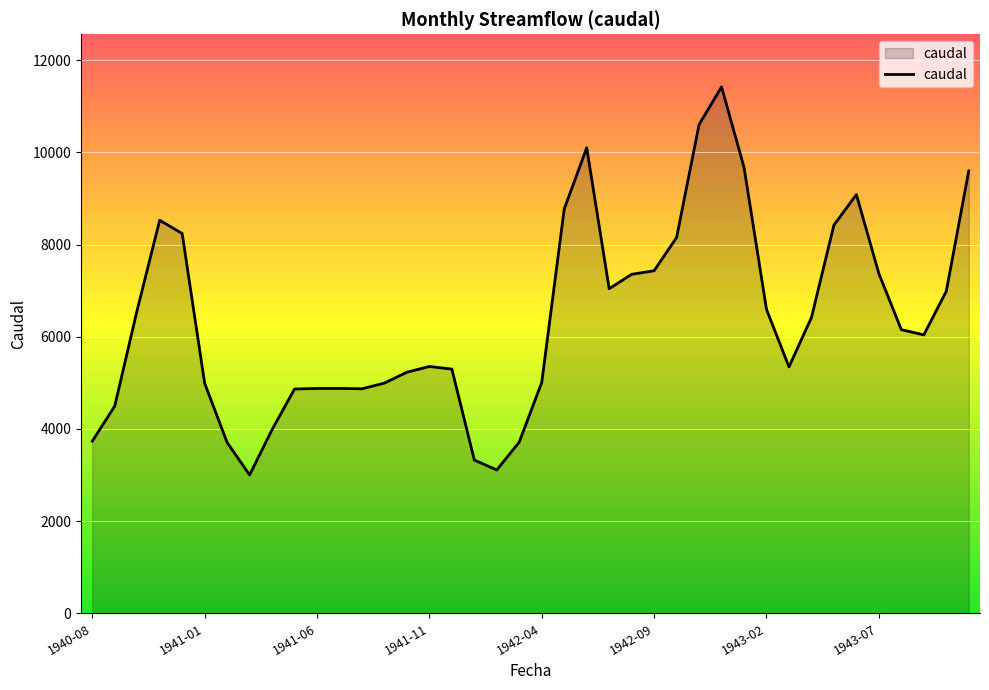

Does the chart display data point markers on the line(s)?

No